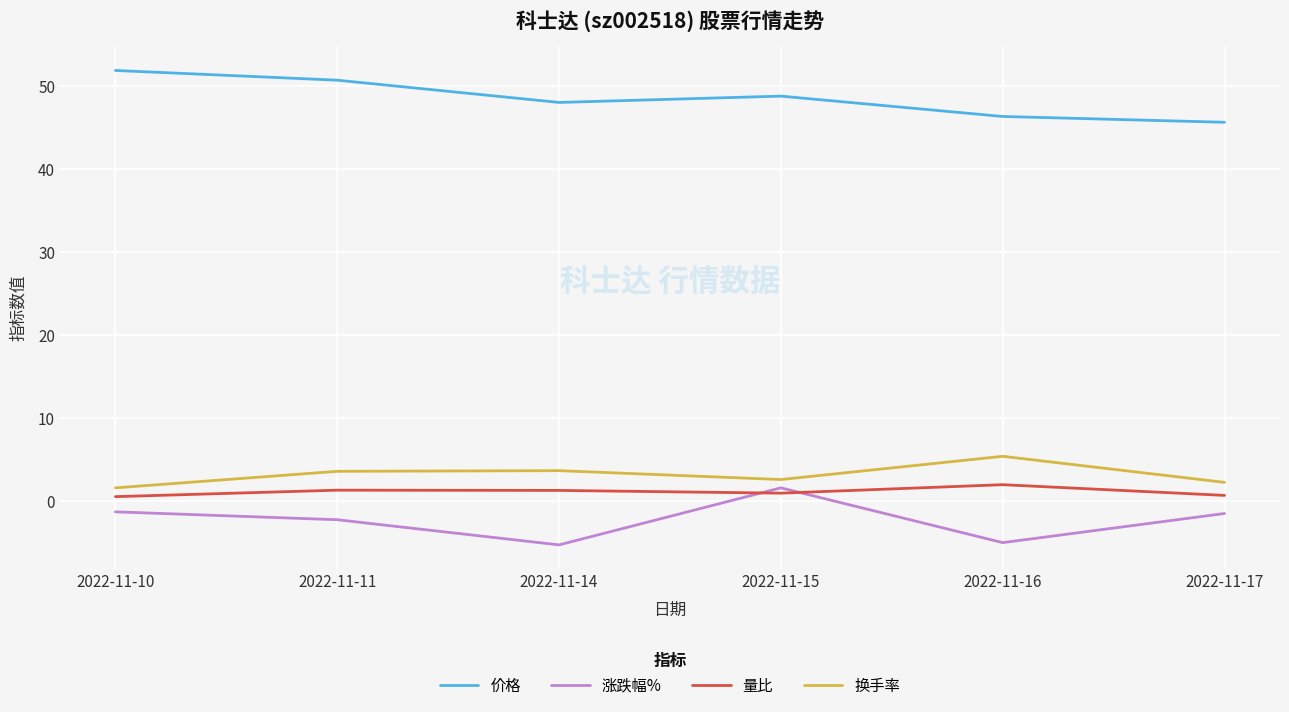

Is the value of 量比 at 2022-11-16 greater than the value of 价格 at 2022-11-14?

No